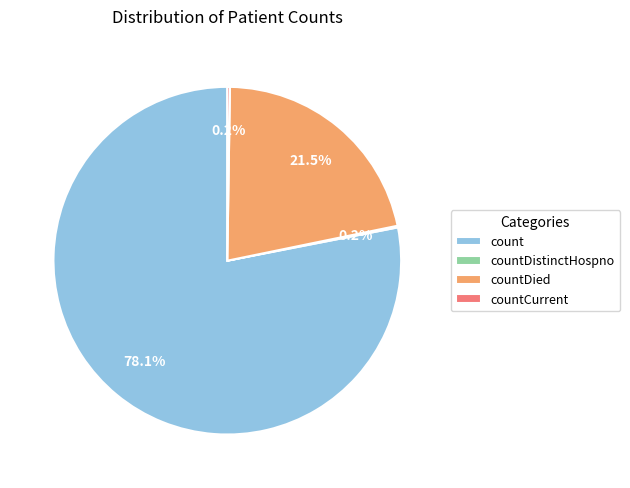

What portion of the pie excludes countDied?

78.5%